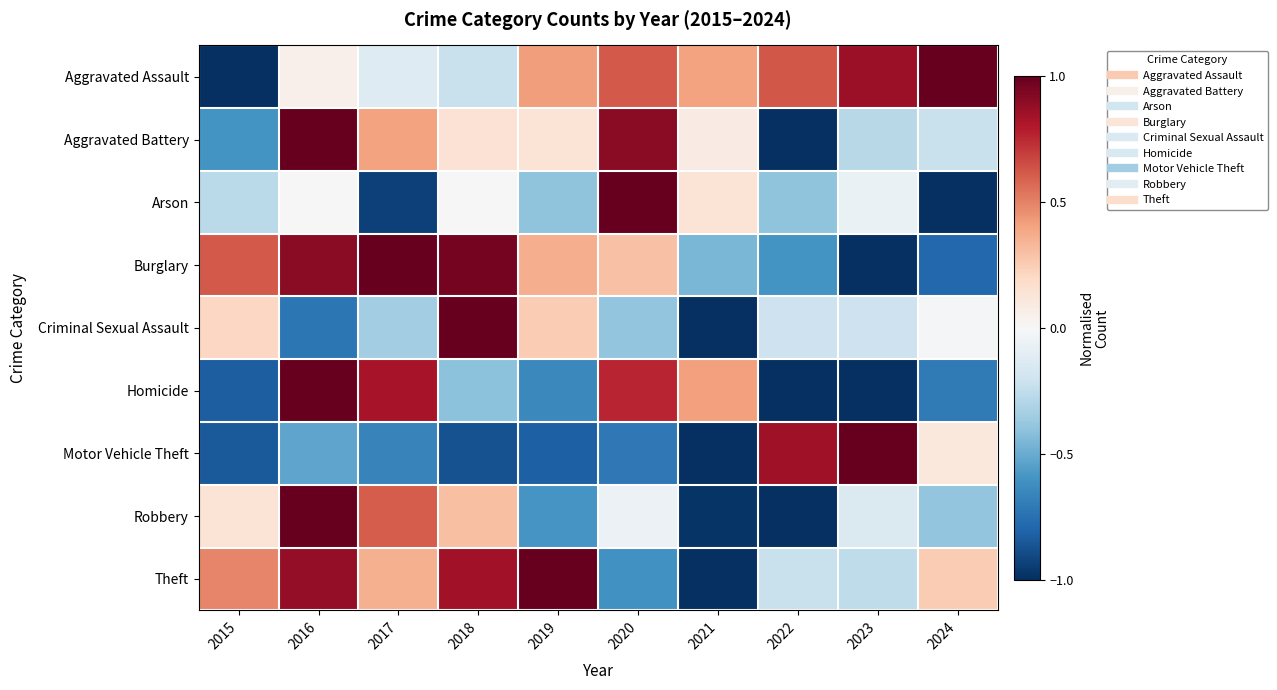

What is the minimum value shown in the chart?

-1.0